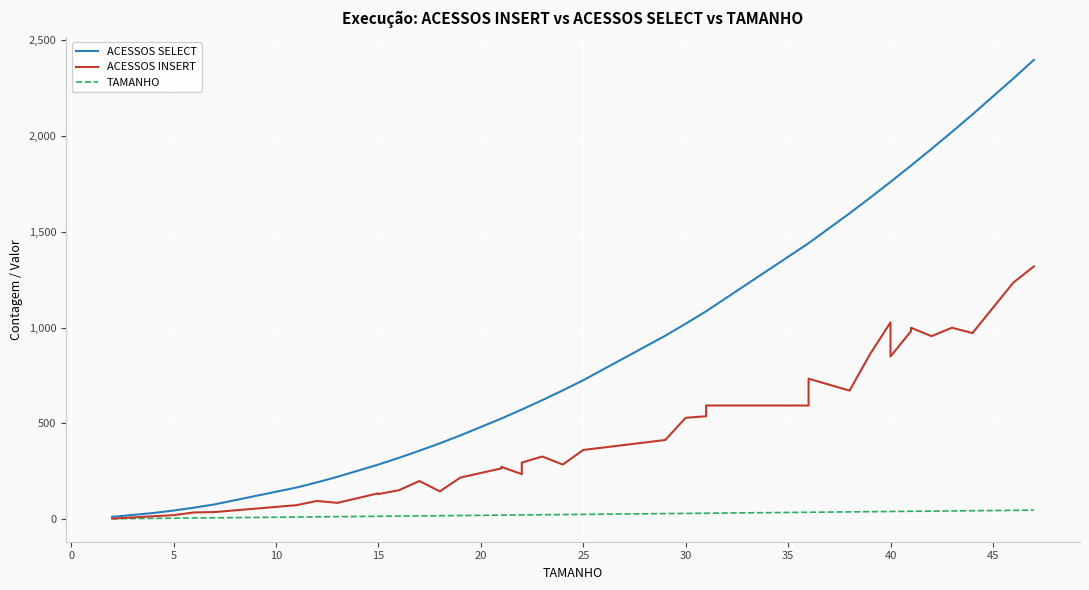

In ACESSOS INSERT, how many points are higher than both neighbors (excluding endpoints)?

9